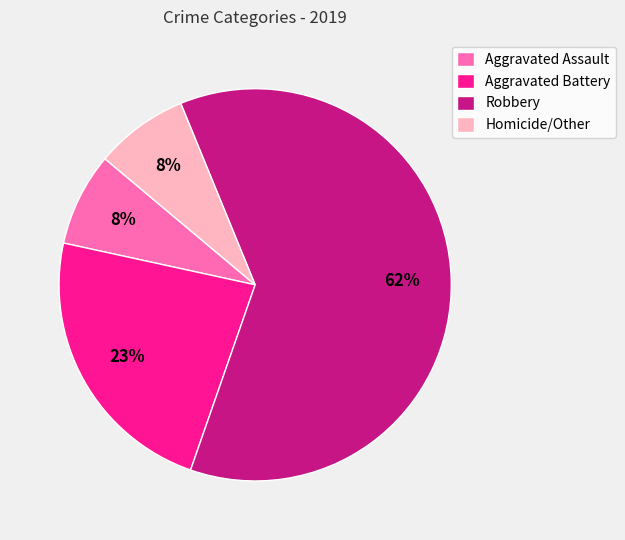

Is it true that Homicide/Other is 18% of the pie?

False